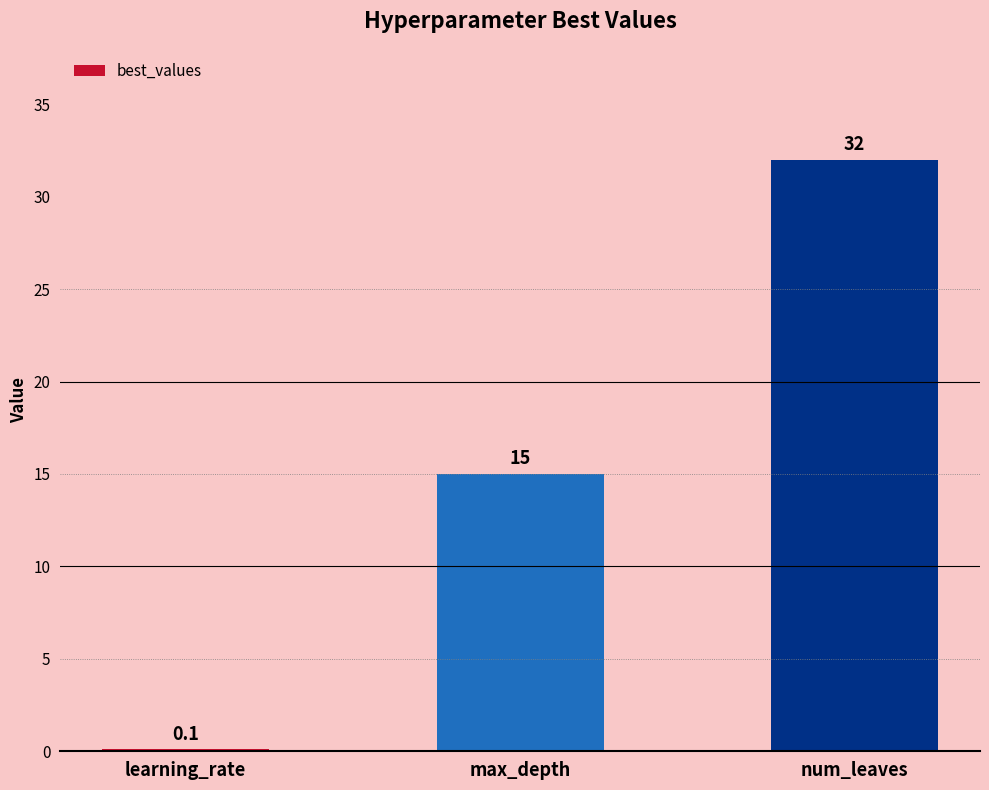

True or false: the data shows 15.0 at max_depth.

True